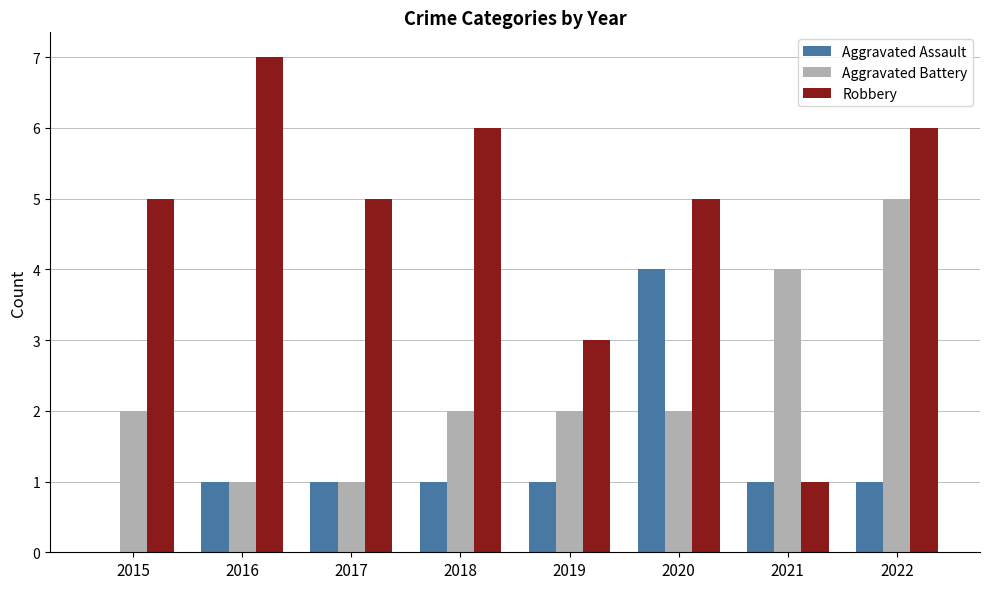

What value does the Robbery series have at 2022?

6